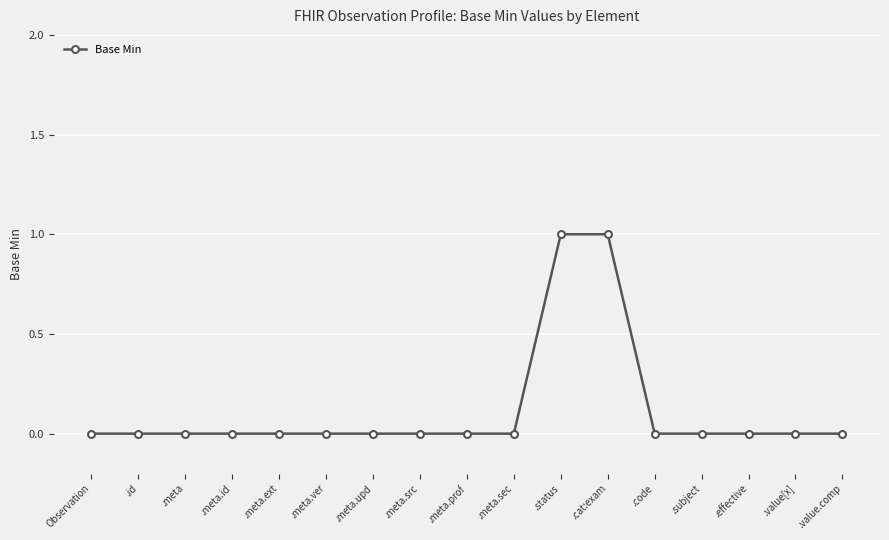

Reading left to right, what are all the values shown in this chart?

0	0	0	0	0	0	0	0	0	0	1	1	0	0	0	0	0